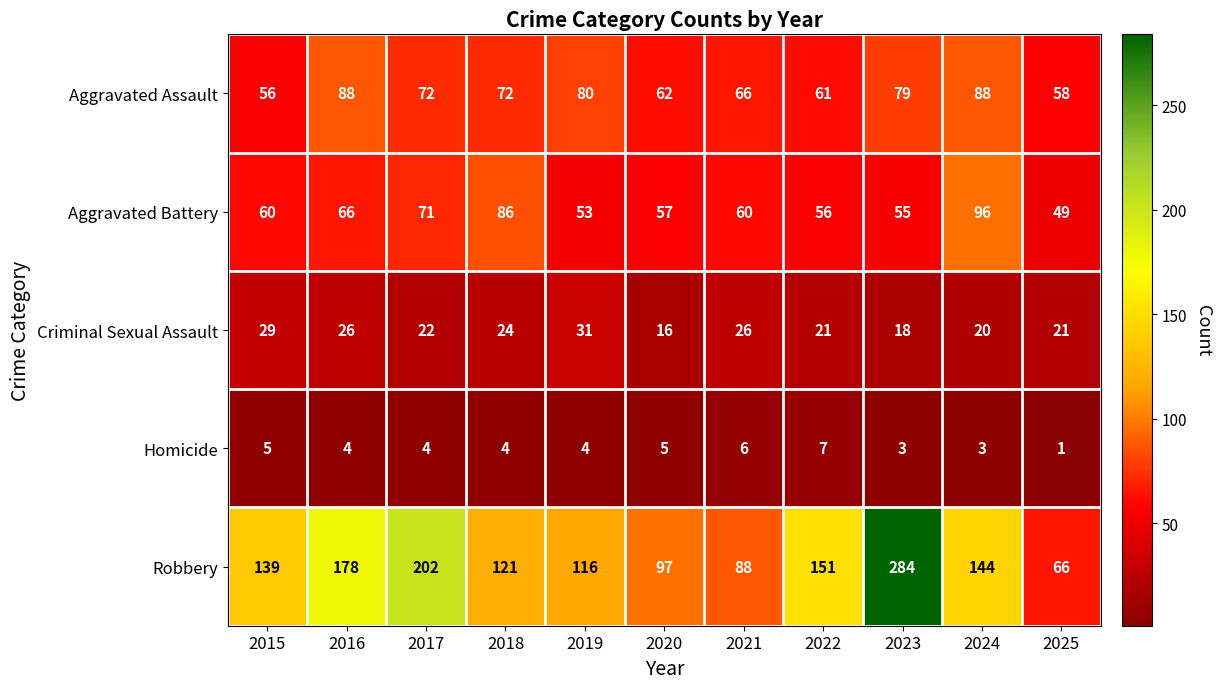

What is the sum of the Aggravated Battery values at 2015 and 2016?

126